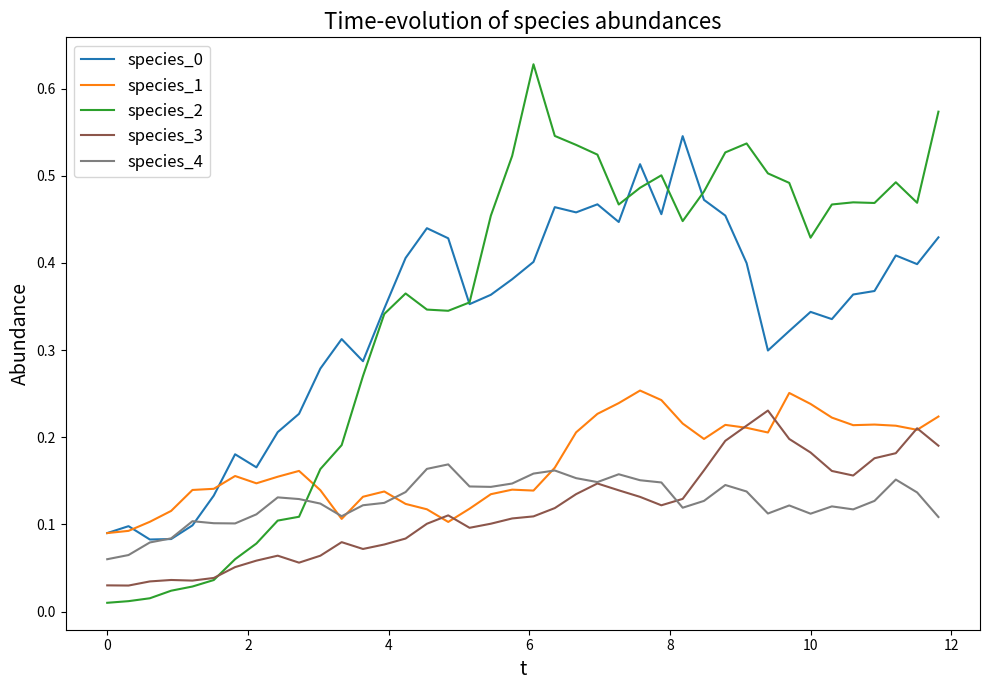

True or false: species_1 and species_2 intersect in this chart.

True